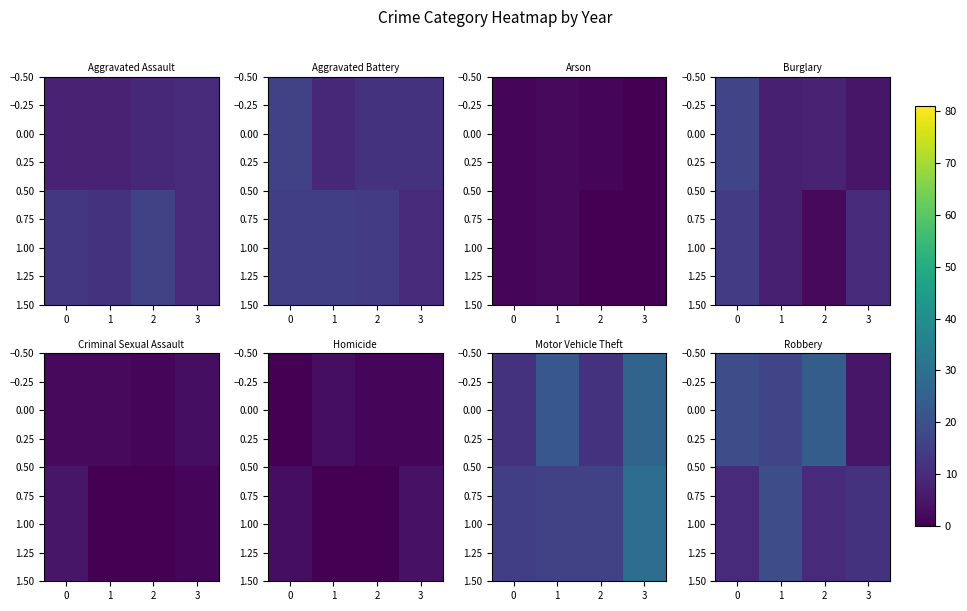

Where is 1.00 nearest to the value 14?

3